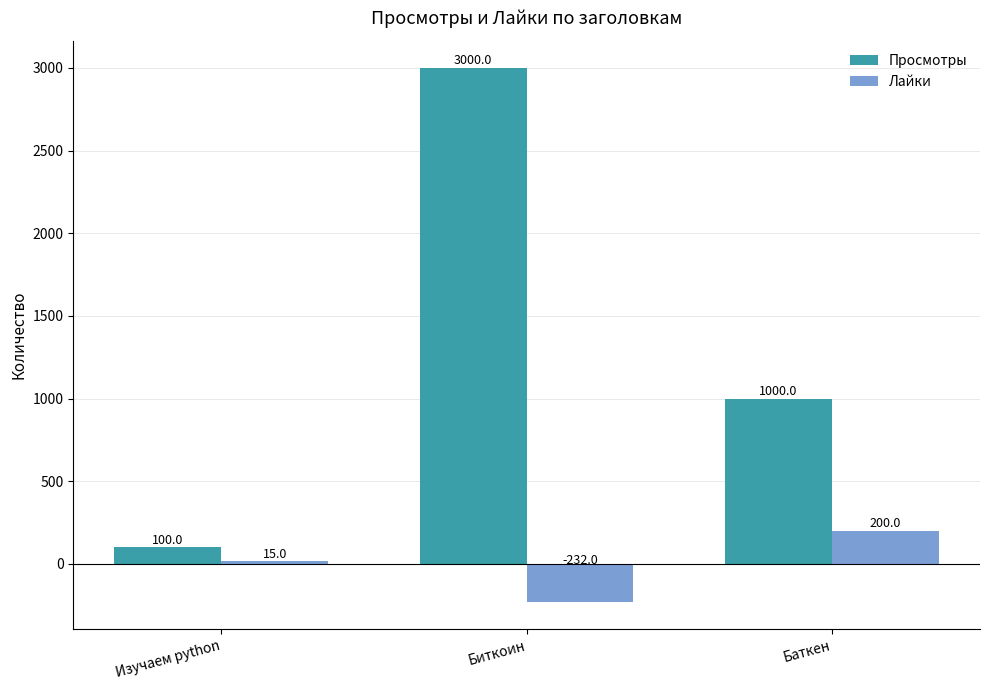

What is the value of the Лайки bar at the 2nd from the left?

-232